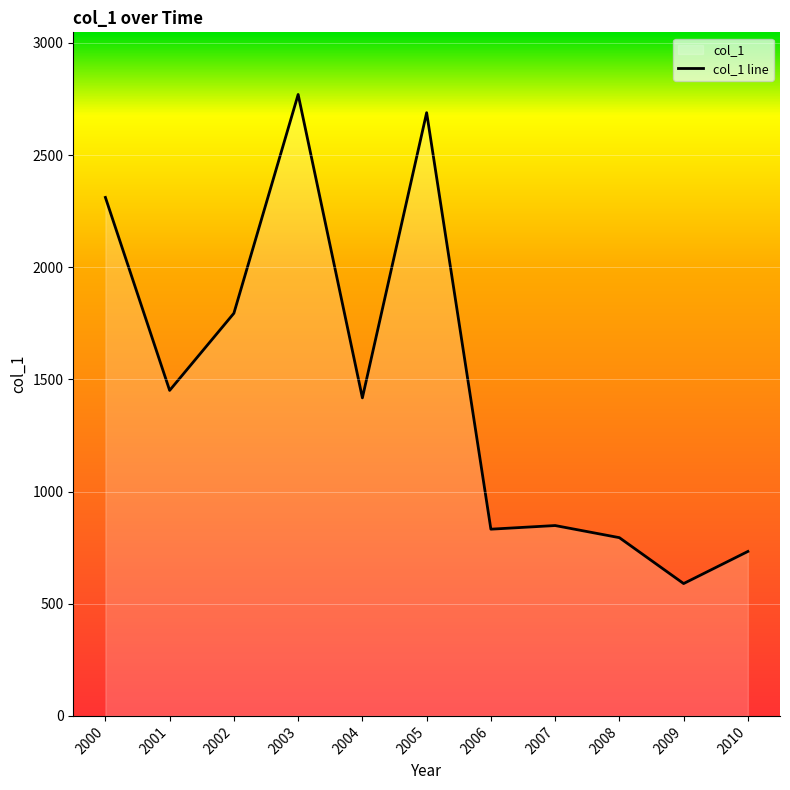

Between 2003 and 2004, which is larger?

2003